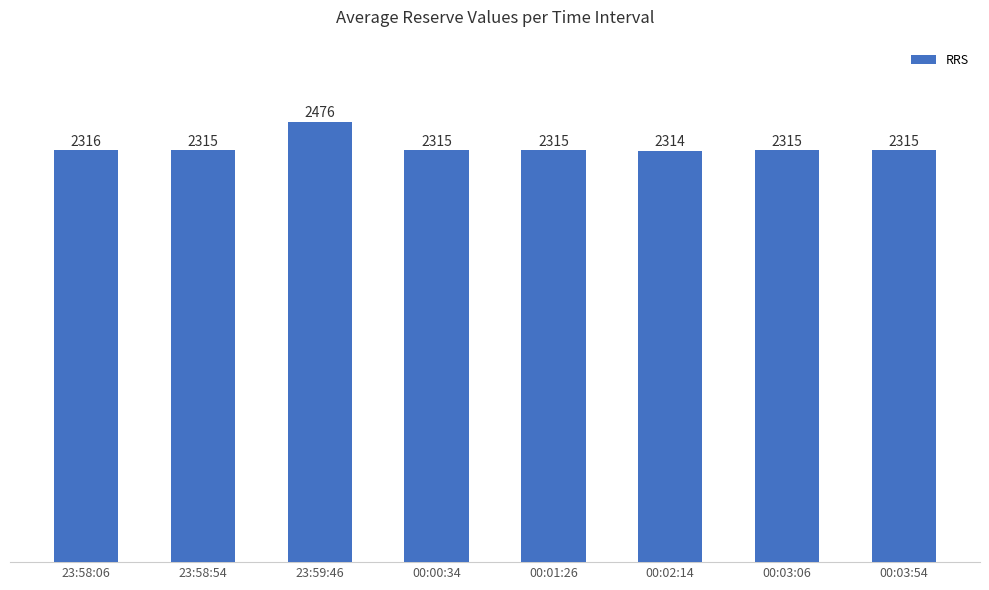

The value at 00:03:54 is 2315. True or false?

True